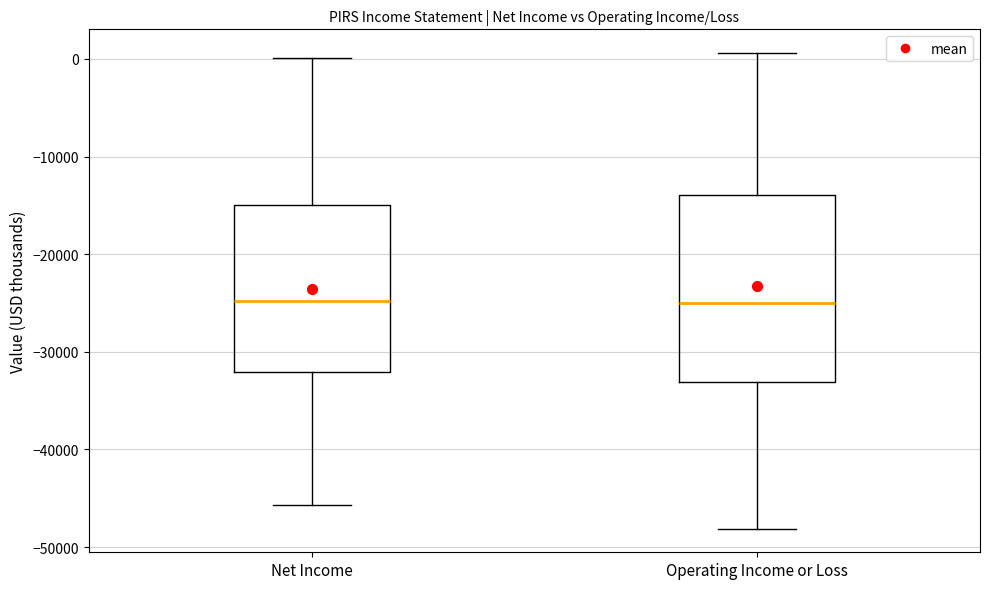

Comparing the boxes themselves (not the whiskers), which one is the tallest?

Operating Income or Loss